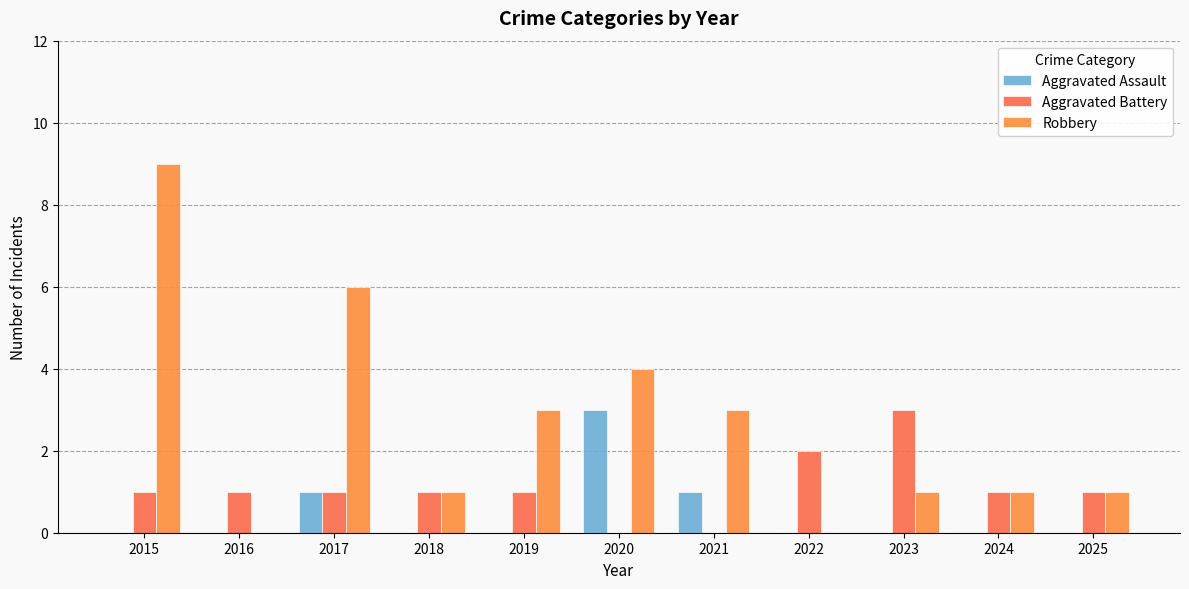

Does the chart contain stacked bars?

No